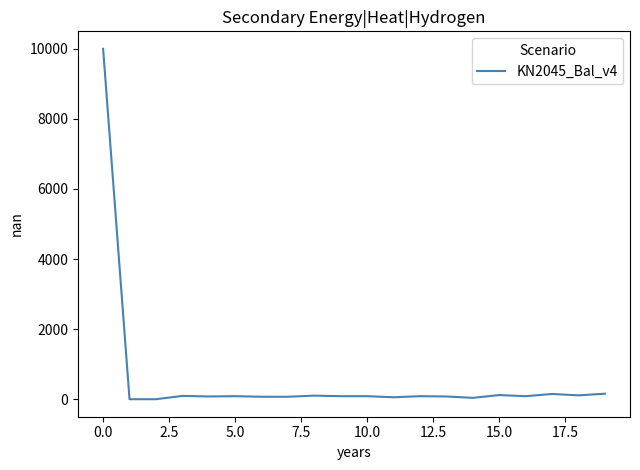

What is the maximum value shown in the chart?

10000